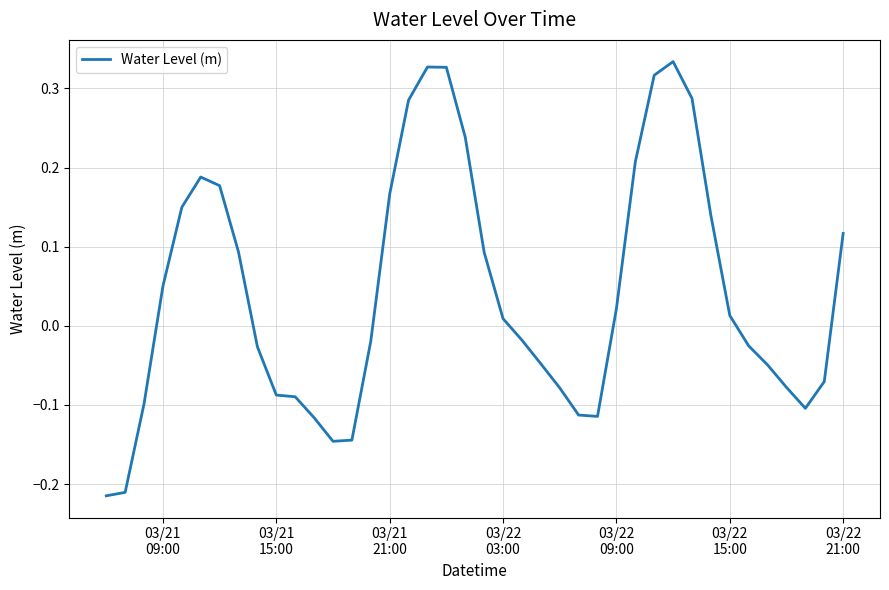

Does the chart have visible grid lines?

Yes